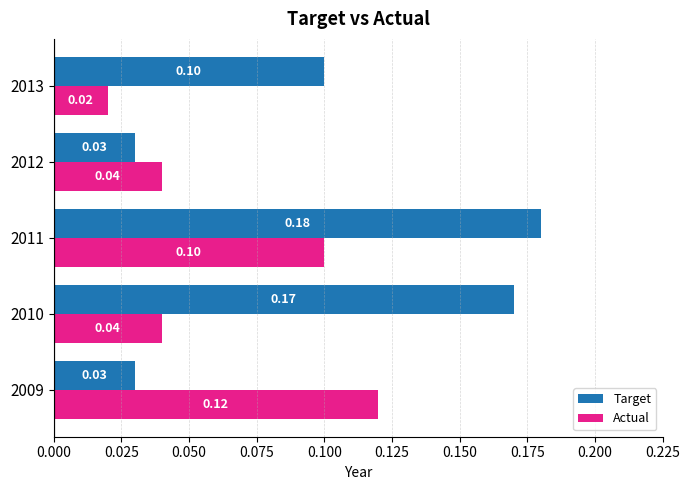

What is the sum of all Actual values?

0.3